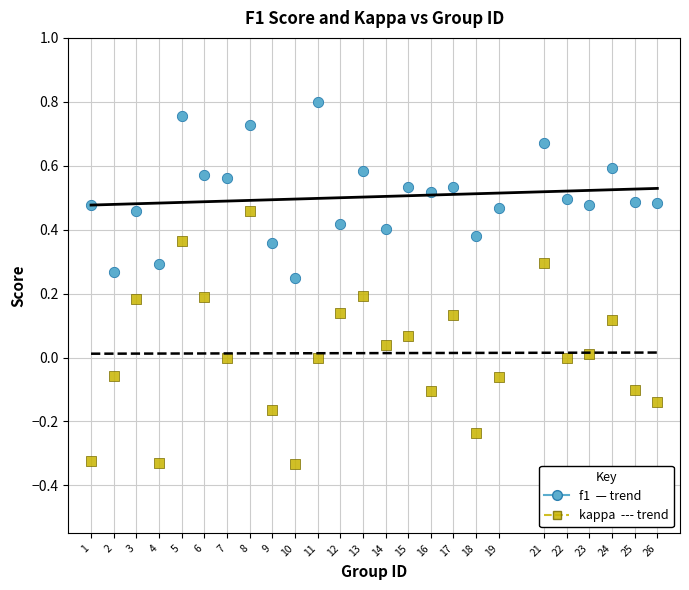

Across all data points, what is the range of Y values (max minus min)?

1.1